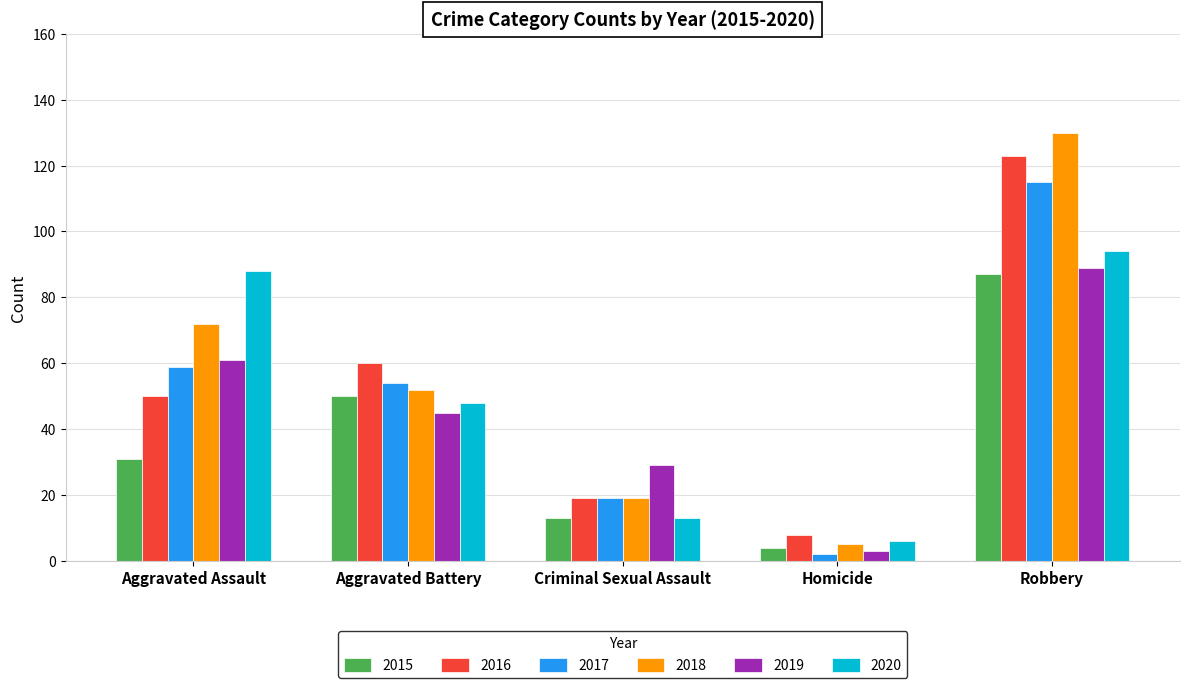

What is the label of the 1st bar from the right?

Robbery